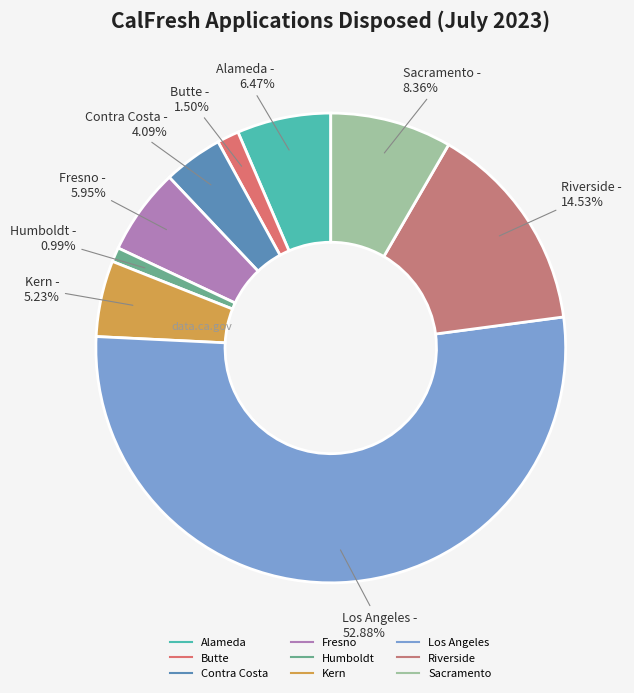

To the nearest percent, what is the combined percentage of Riverside and Butte?

16%